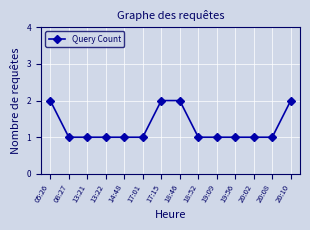

What position from the left is 19:56?

11